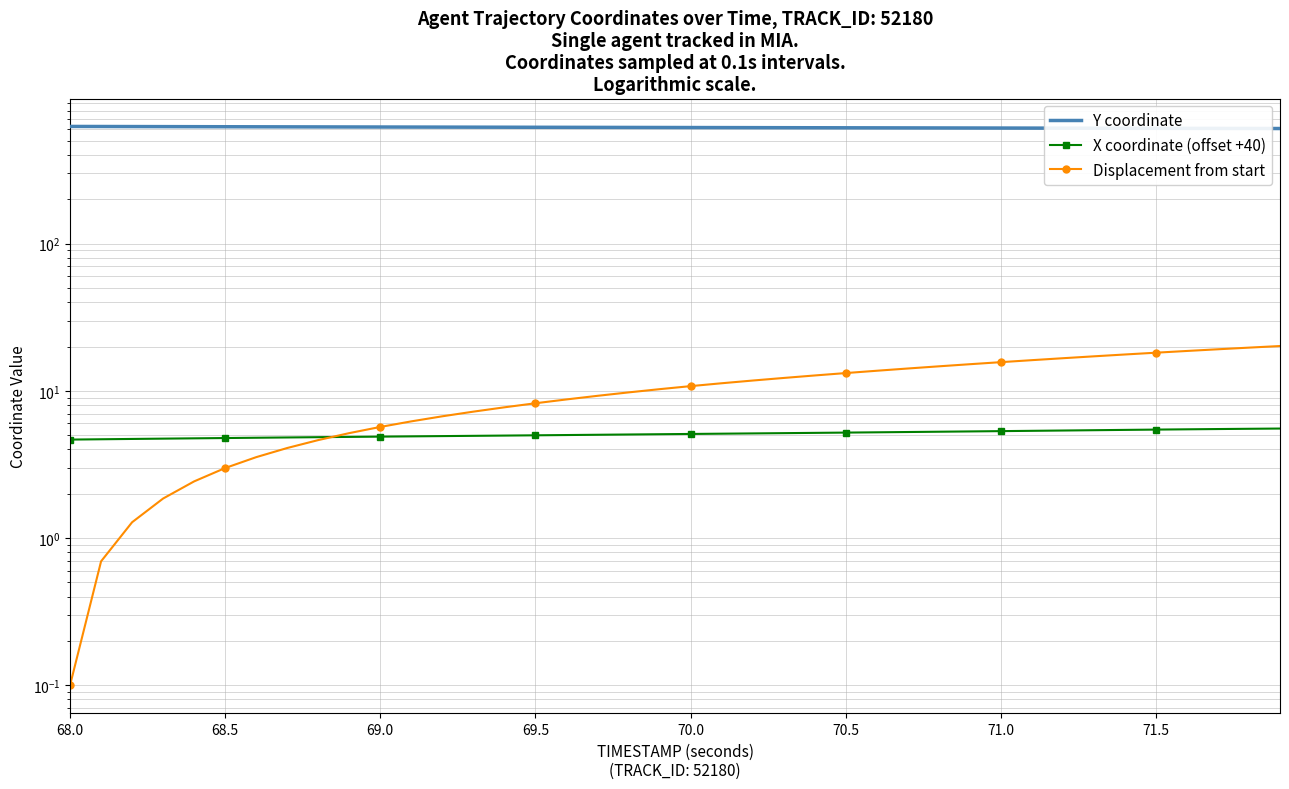

How many lines are shown in the chart?

3